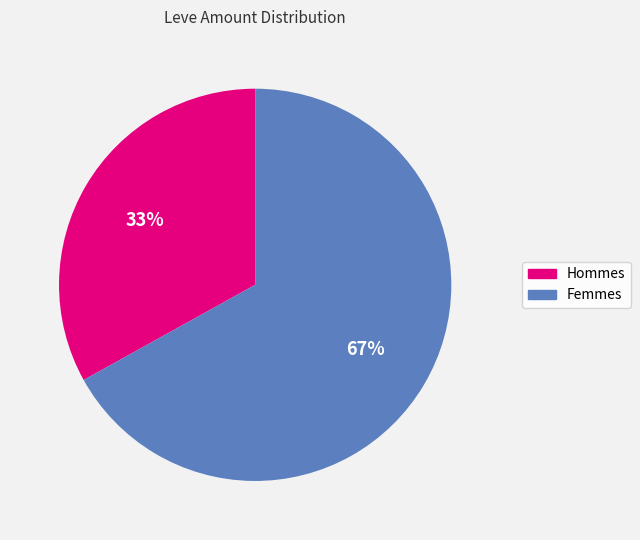

To the nearest percent, what is the average slice percentage?

50%